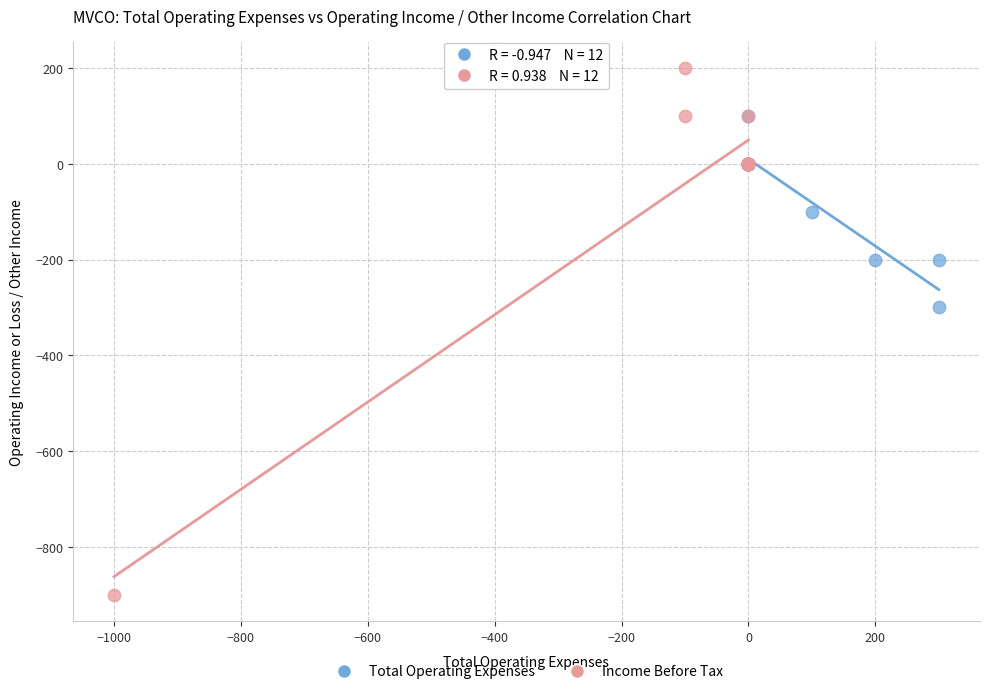

What are all the series names shown in the legend?

Total Operating Expenses, Income Before Tax